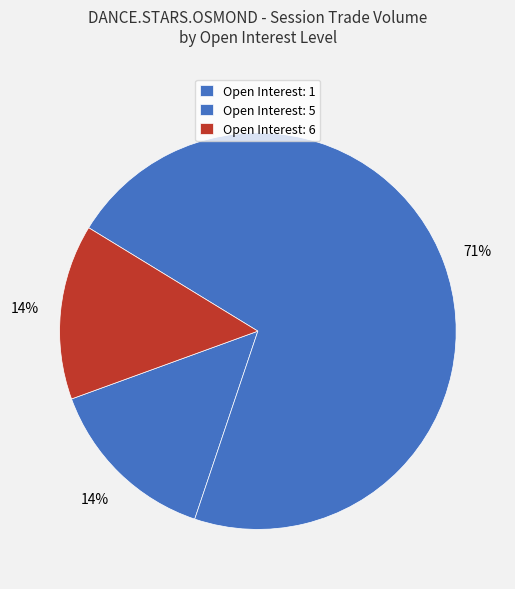

To the nearest percent, what is the average slice percentage?

33%